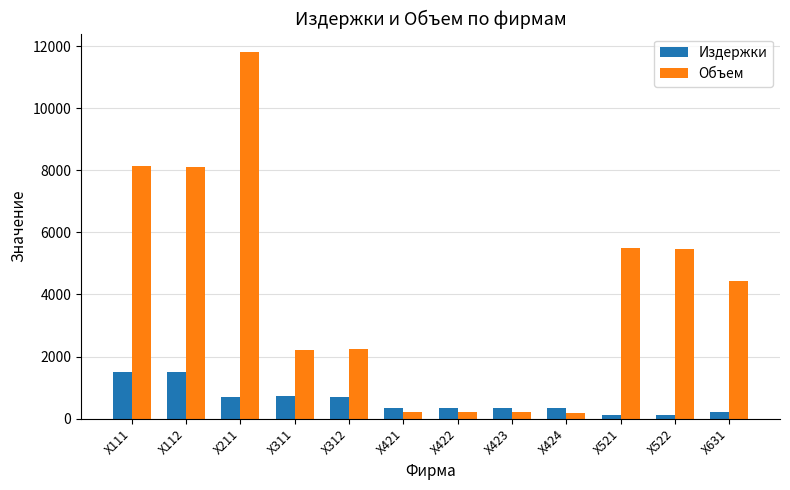

What is the difference between the maximum and minimum values in the Издержки series?

1385.0